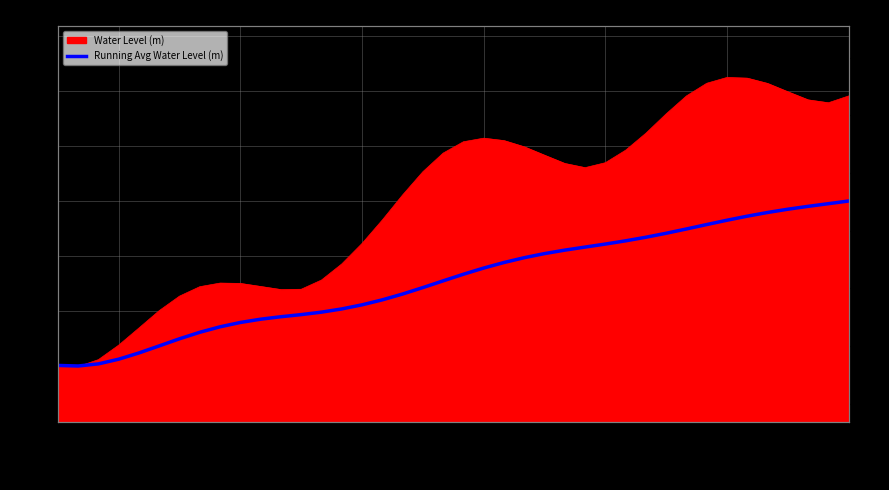

The chart shows a value of 0.1 at 25. True or false?

False